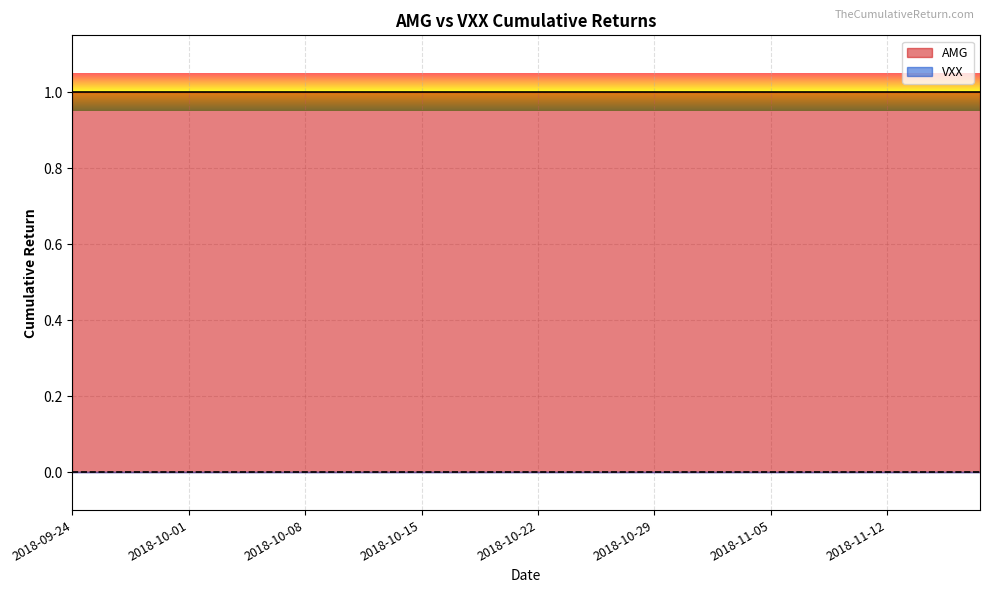

Reading right to left, transcribe all the data shown in this chart.

AMG: 2018-11-16=1	2018-11-15=1	2018-11-14=1	2018-11-13=1	2018-11-12=1	2018-11-09=1	2018-11-08=1	2018-11-07=1	2018-11-06=1	2018-11-05=1	2018-11-02=1	2018-11-01=1	2018-10-31=1	2018-10-30=1	2018-10-29=1	2018-10-26=1	2018-10-25=1	2018-10-24=1	2018-10-23=1	2018-10-22=1	2018-10-19=1	2018-10-18=1	2018-10-17=1	2018-10-16=1	2018-10-15=1	2018-10-12=1	2018-10-11=1	2018-10-10=1	2018-10-09=1	2018-10-08=1	2018-10-05=1	2018-10-04=1	2018-10-03=1	2018-10-02=1	2018-10-01=1	2018-09-28=1	2018-09-27=1	2018-09-26=1	2018-09-25=1	2018-09-24=1
VXX: 2018-11-16=0	2018-11-15=0	2018-11-14=0	2018-11-13=0	2018-11-12=0	2018-11-09=0	2018-11-08=0	2018-11-07=0	2018-11-06=0	2018-11-05=0	2018-11-02=0	2018-11-01=0	2018-10-31=0	2018-10-30=0	2018-10-29=0	2018-10-26=0	2018-10-25=0	2018-10-24=0	2018-10-23=0	2018-10-22=0	2018-10-19=0	2018-10-18=0	2018-10-17=0	2018-10-16=0	2018-10-15=0	2018-10-12=0	2018-10-11=0	2018-10-10=0	2018-10-09=0	2018-10-08=0	2018-10-05=0	2018-10-04=0	2018-10-03=0	2018-10-02=0	2018-10-01=0	2018-09-28=0	2018-09-27=0	2018-09-26=0	2018-09-25=0	2018-09-24=0